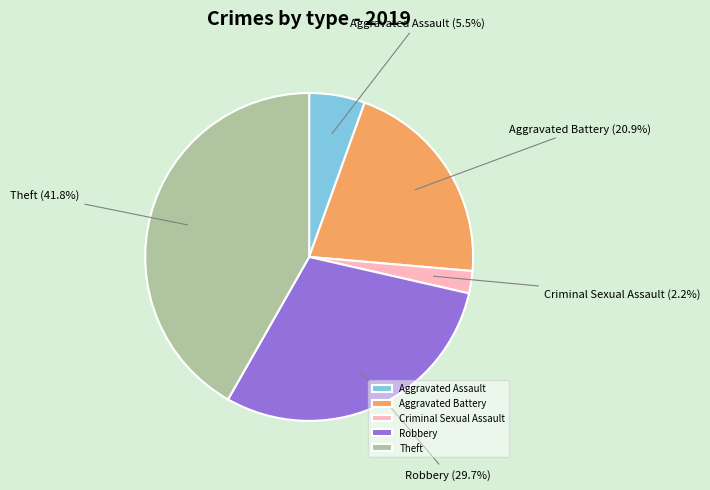

Which category has the biggest portion of the pie?

Theft